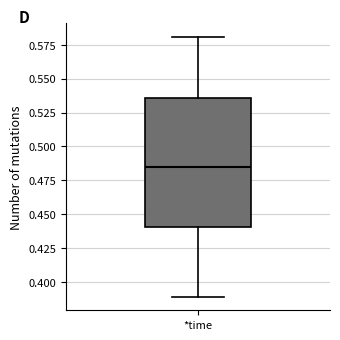

Where is the upper edge of the box for *time on the y-axis? The values are not printed on the chart, so give them approximately, as read against the axis.

0.535